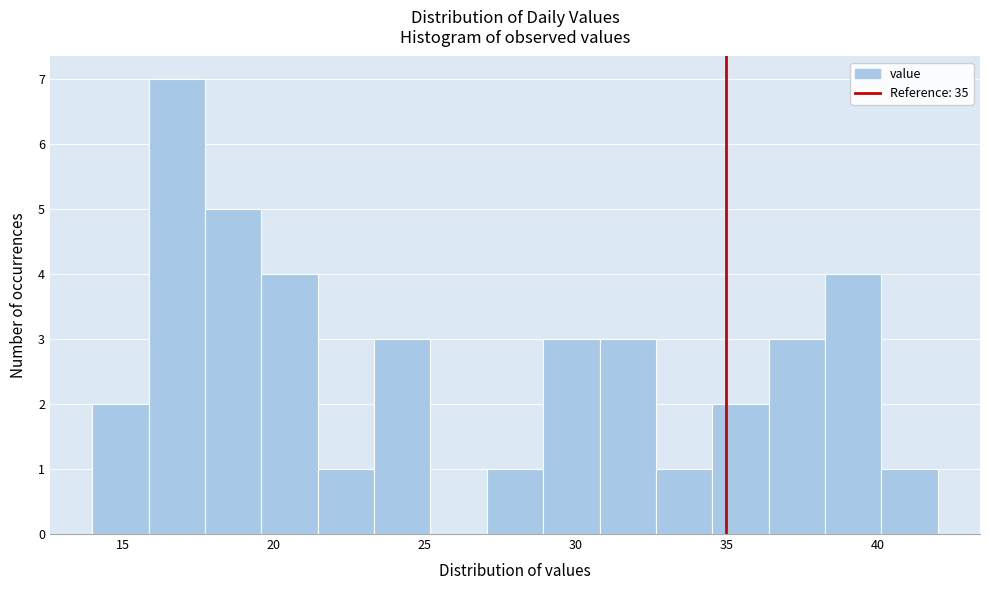

Read against the x-axis, roughly where is the centre of the tallest bar?

17.0